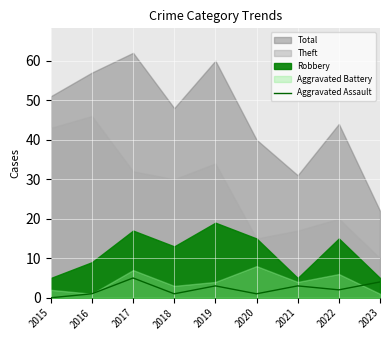

Is it true that the value at 2015 is -3?

False